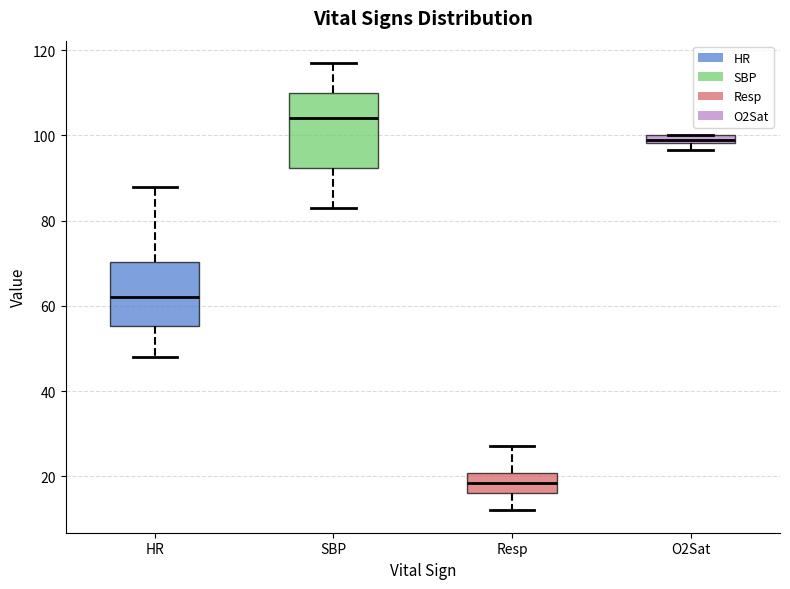

Where does the median line of the box for HR sit on the y-axis? The values are not printed on the chart, so give them approximately, as read against the axis.

62